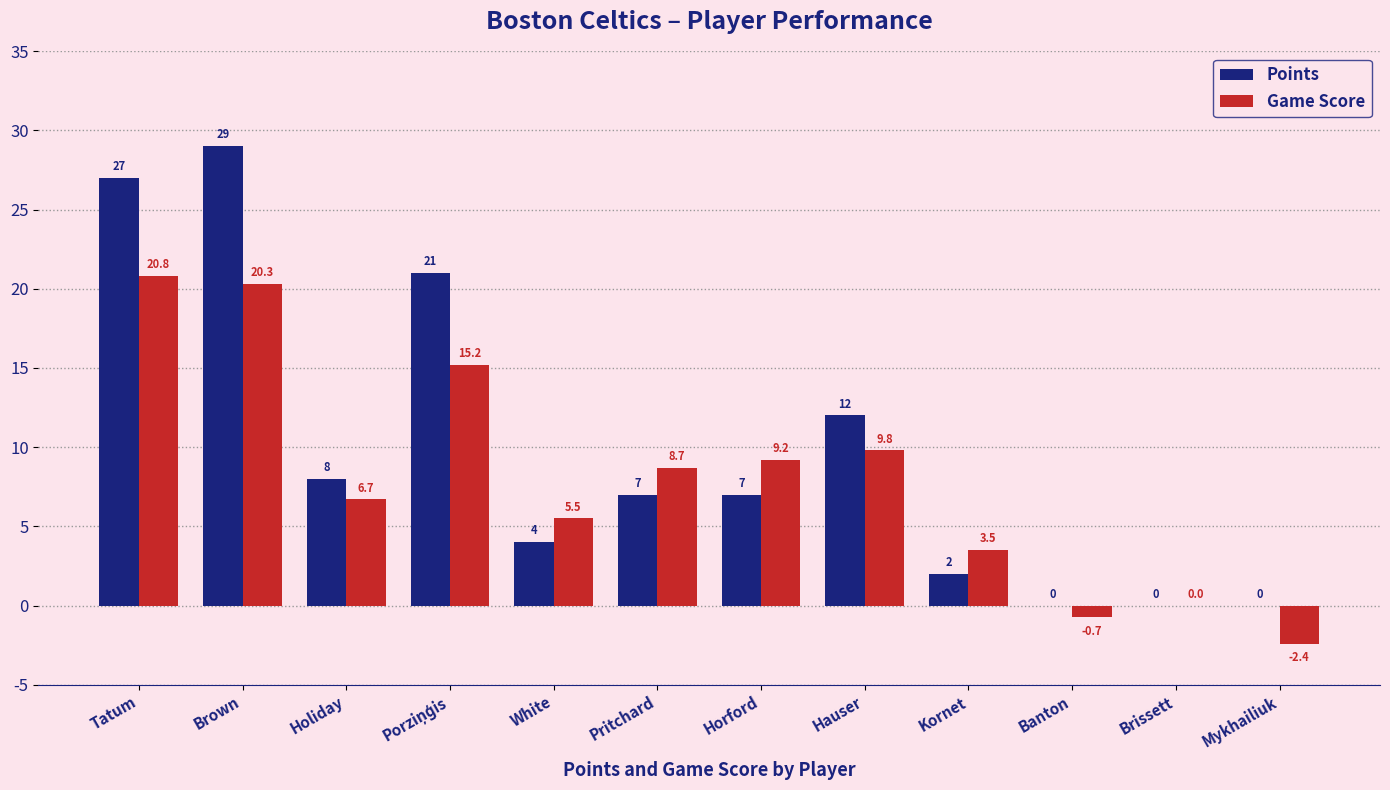

Reading left to right, what are all the values shown in this chart?

Points: 27.0	29.0	8.0	21.0	4.0	7.0	7.0	12.0	2.0	0.0	0.0	0.0
Game Score: 20.8	20.3	6.7	15.2	5.5	8.7	9.2	9.8	3.5	-0.7	0.0	-2.4